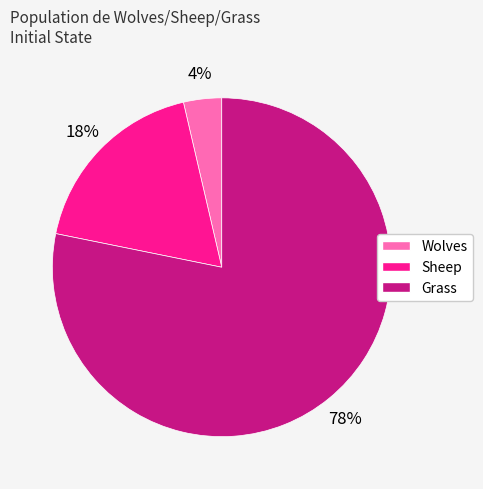

Is it true that Grass is 70% of the pie?

False